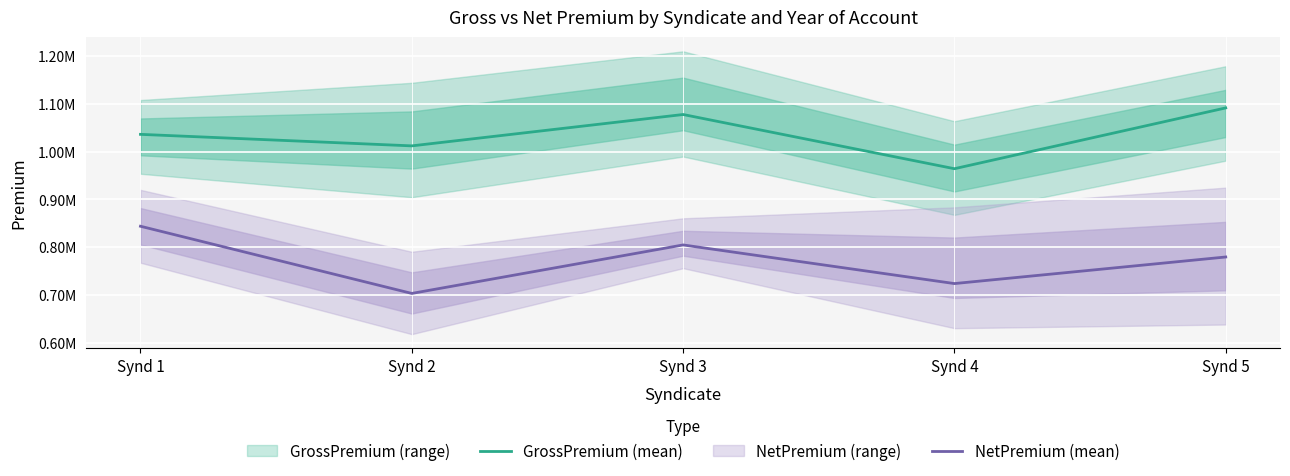

What is the sum of the NetPremium (mean) values at Synd 1 and Synd 5?

1623022.3